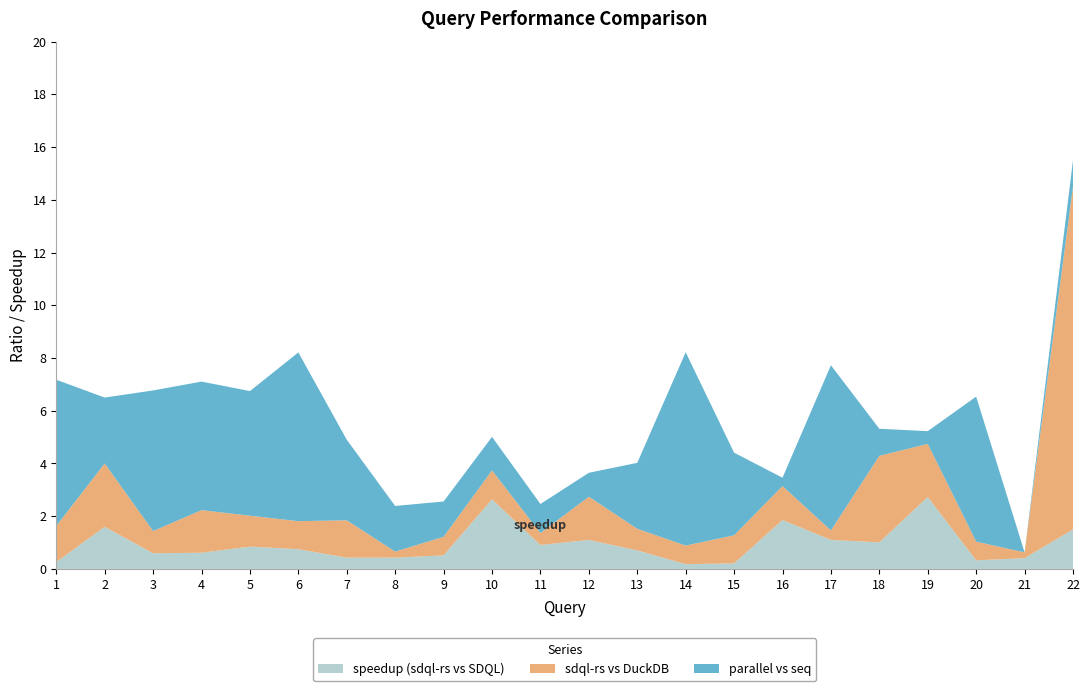

Reading left to right, extract all data points from this chart.

speedup: 1=0.3	2=1.6	3=0.6	4=0.6	5=0.8	6=0.8	7=0.4	8=0.4	9=0.5	10=2.6	11=0.9	12=1.1	13=0.7	14=0.2	15=0.2	16=1.9	17=1.1	18=1.0	19=2.7	20=0.3	21=0.4	22=1.5
sdql-rs vs DuckDB: 1=1.4	2=2.4	3=0.8	4=1.6	5=1.2	6=1.1	7=1.4	8=0.2	9=0.7	10=1.1	11=0.5	12=1.6	13=0.8	14=0.7	15=1.1	16=1.3	17=0.4	18=3.3	19=2.0	20=0.7	21=0.2	22=13.0
parallel vs seq: 1=5.5	2=2.5	3=5.3	4=4.9	5=4.7	6=6.4	7=3.1	8=1.7	9=1.3	10=1.3	11=1.1	12=0.9	13=2.5	14=7.3	15=3.1	16=0.3	17=6.3	18=1.0	19=0.5	20=5.5	21=0.0	22=1.0